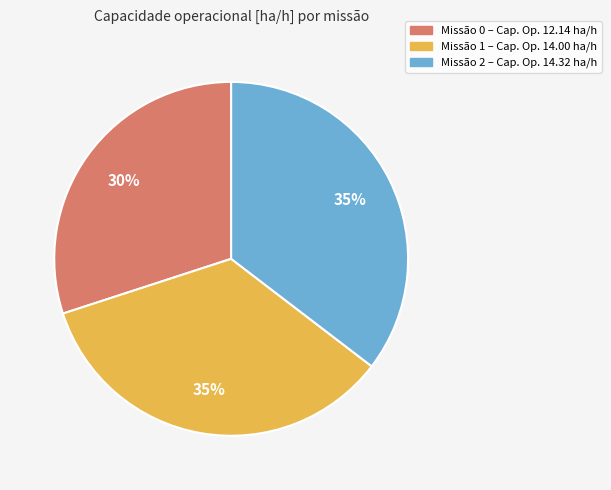

To the nearest percent, what is the average slice percentage?

33%